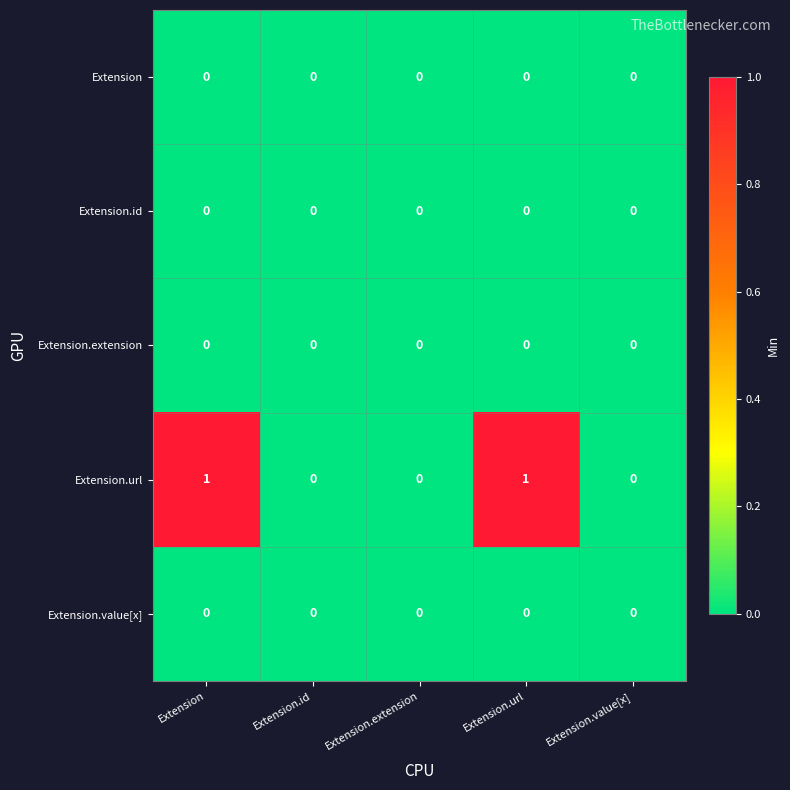

Which series has the largest total across all categories?

Extension.url